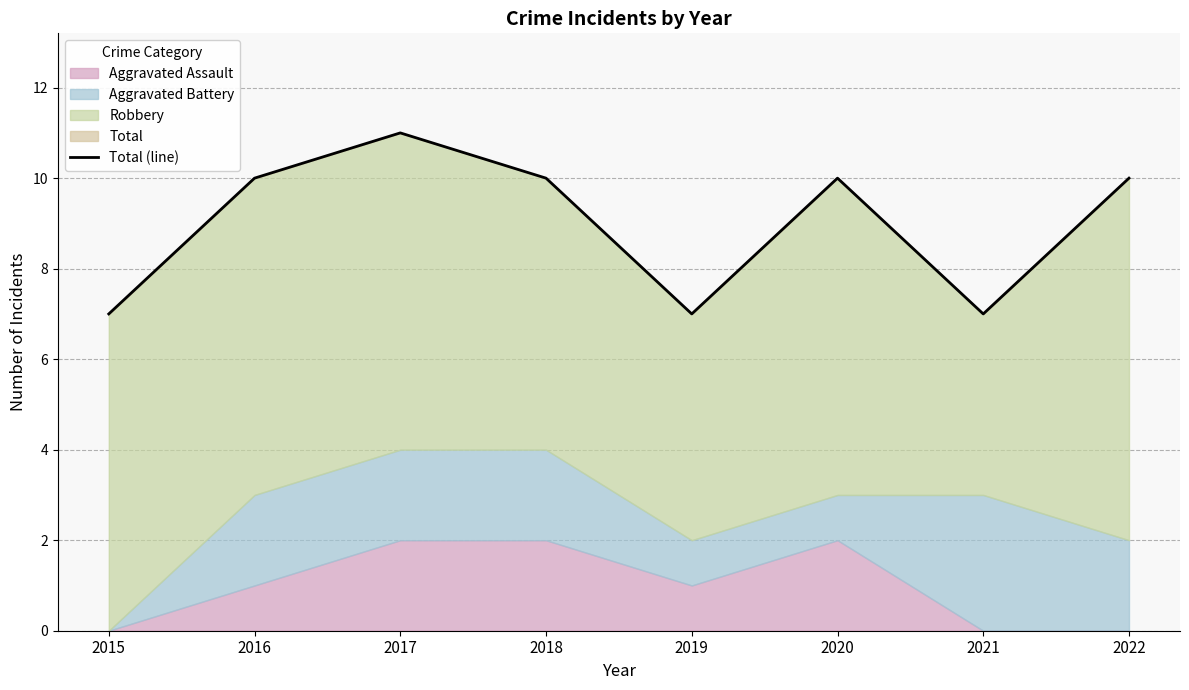

Reading left to right, extract all data points from this chart.

7	10	11	10	7	10	7	10